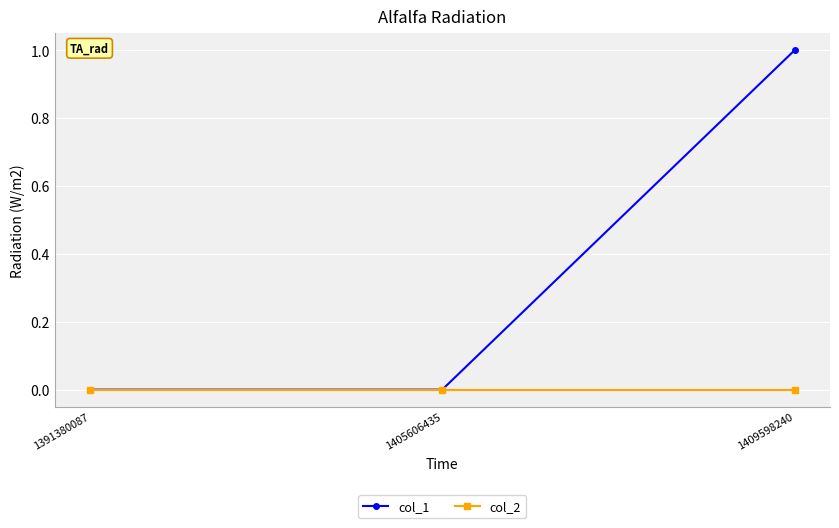

Rank the series by their average value, from lowest to highest.

col_2, col_1